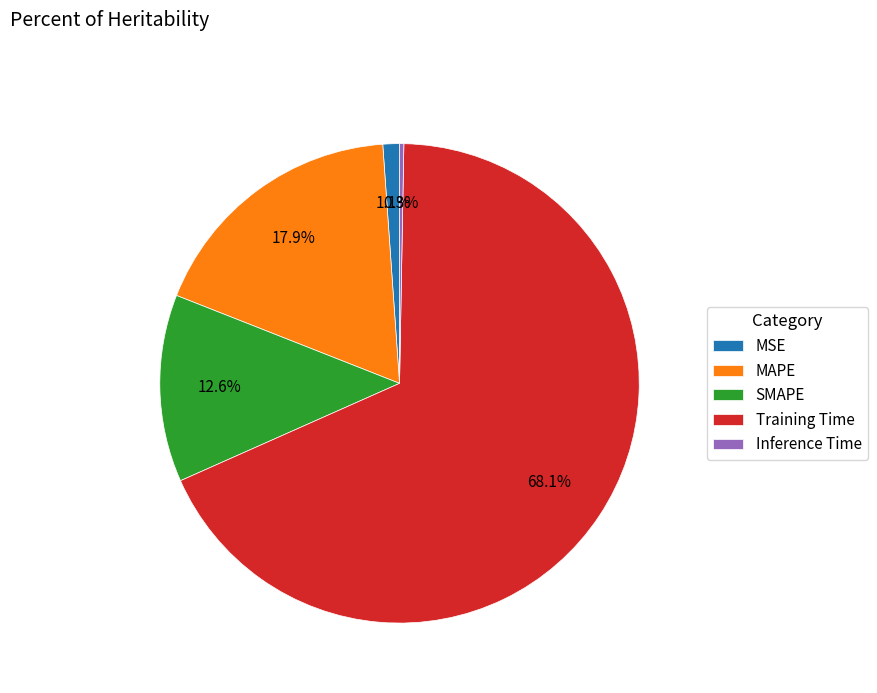

What percentage do Inference Time and MAPE together represent?

18.2%